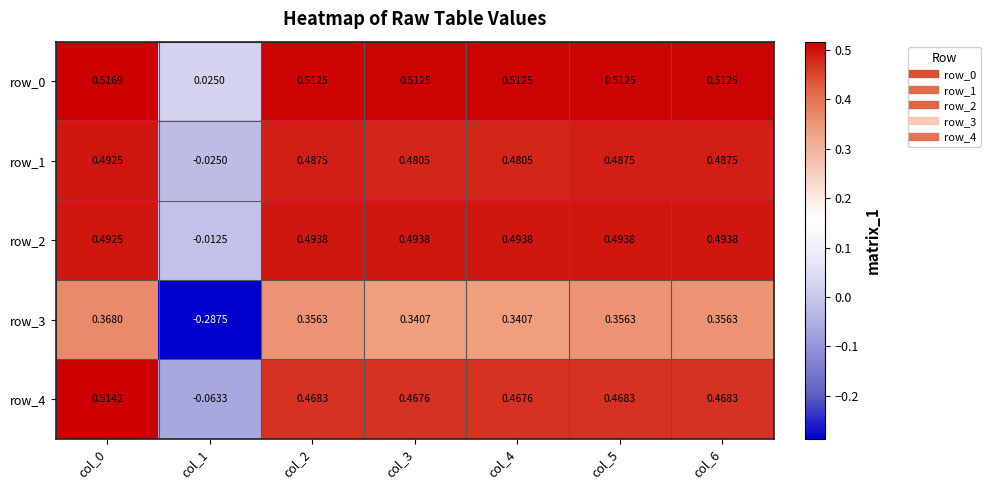

Is it true that row_0 equals 0.8 at col_6?

False